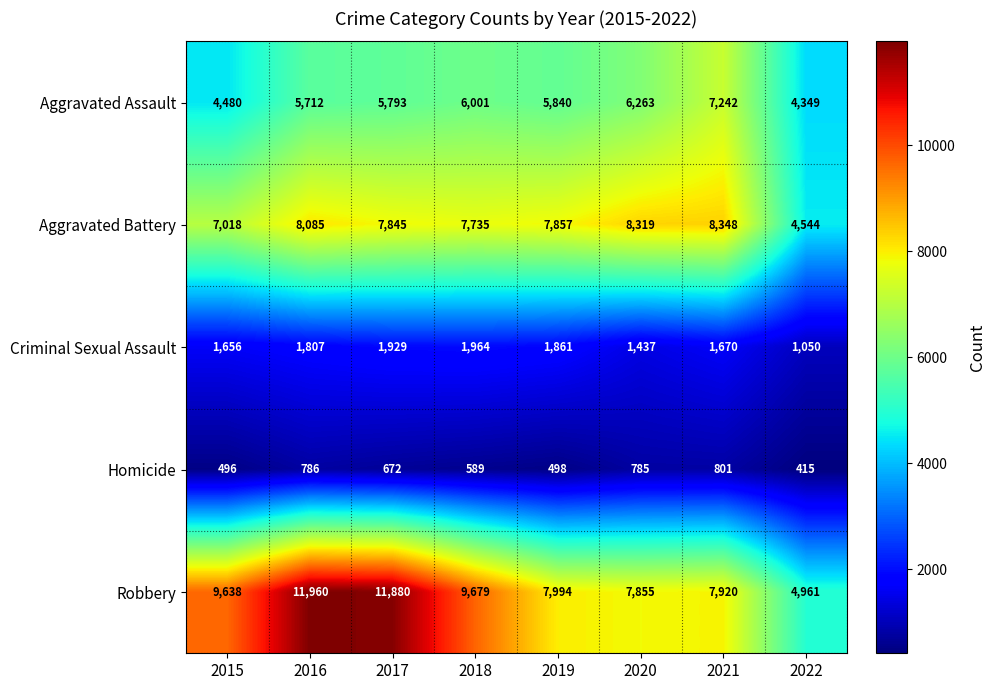

What is the difference between the Aggravated Battery values at 2017 and 2018?

110